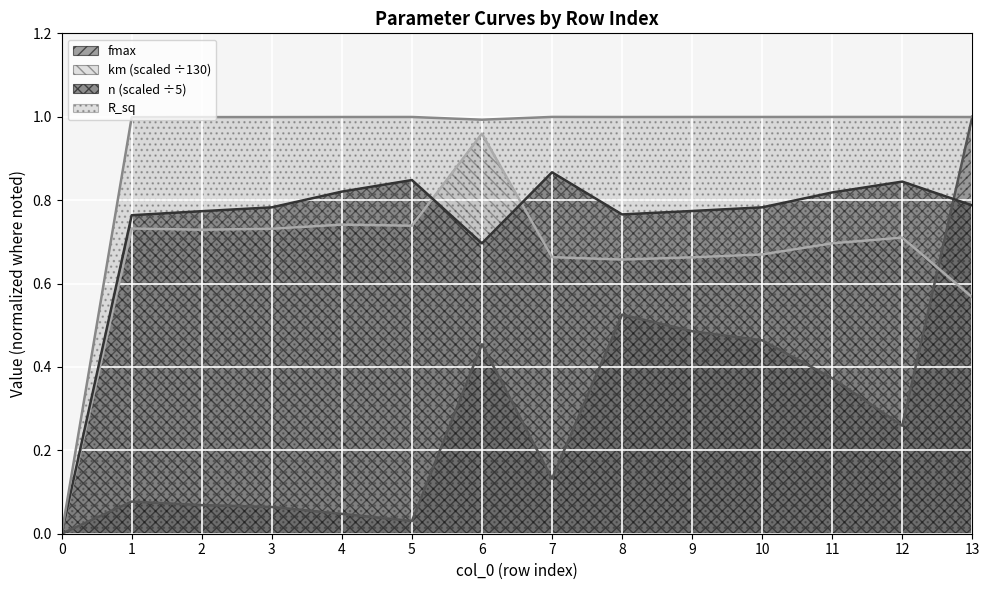

True or false: R_sq has more than 1 interior local peaks.

True